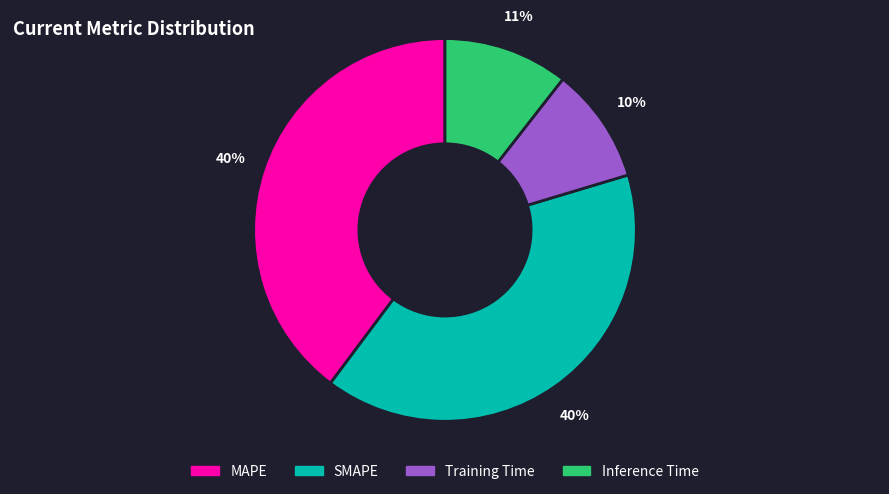

Which has a higher value, SMAPE or Training Time?

SMAPE